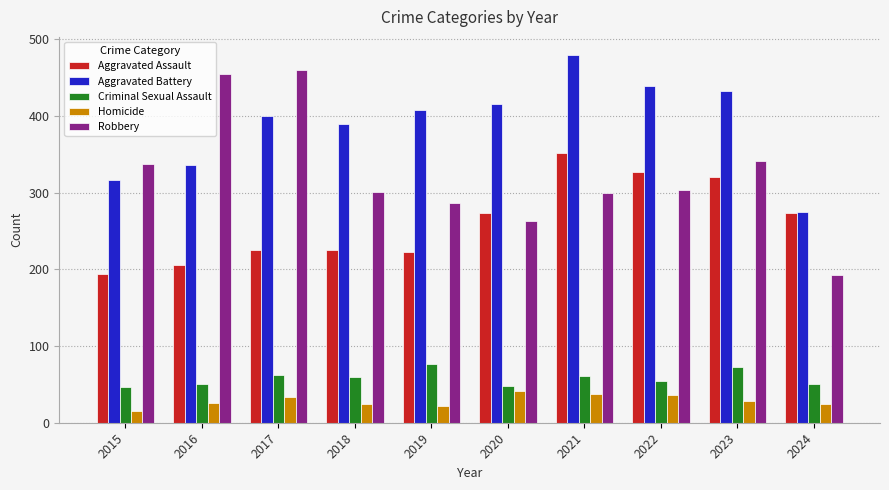

What are all the series names shown in the legend?

Aggravated Assault, Aggravated Battery, Criminal Sexual Assault, Homicide, Robbery